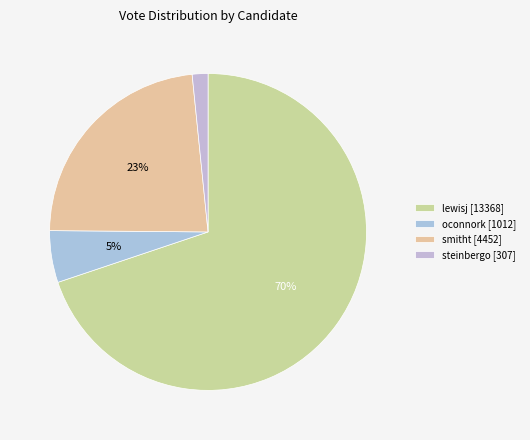

Is it true that lewisj is 81% of the pie?

False